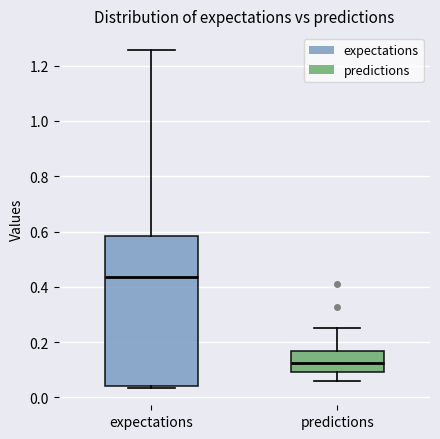

Where is the upper edge of the box for expectations on the y-axis? The values are not printed on the chart, so give them approximately, as read against the axis.

0.58